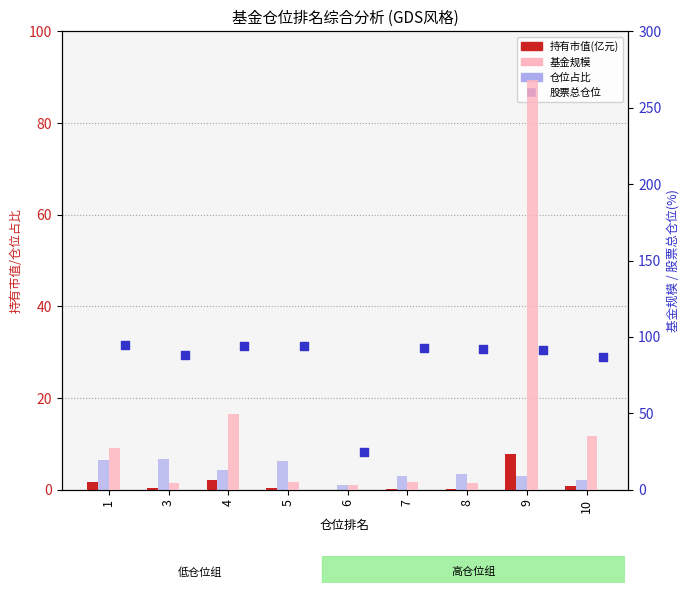

At how many categories does at least one series exceed 162?

1